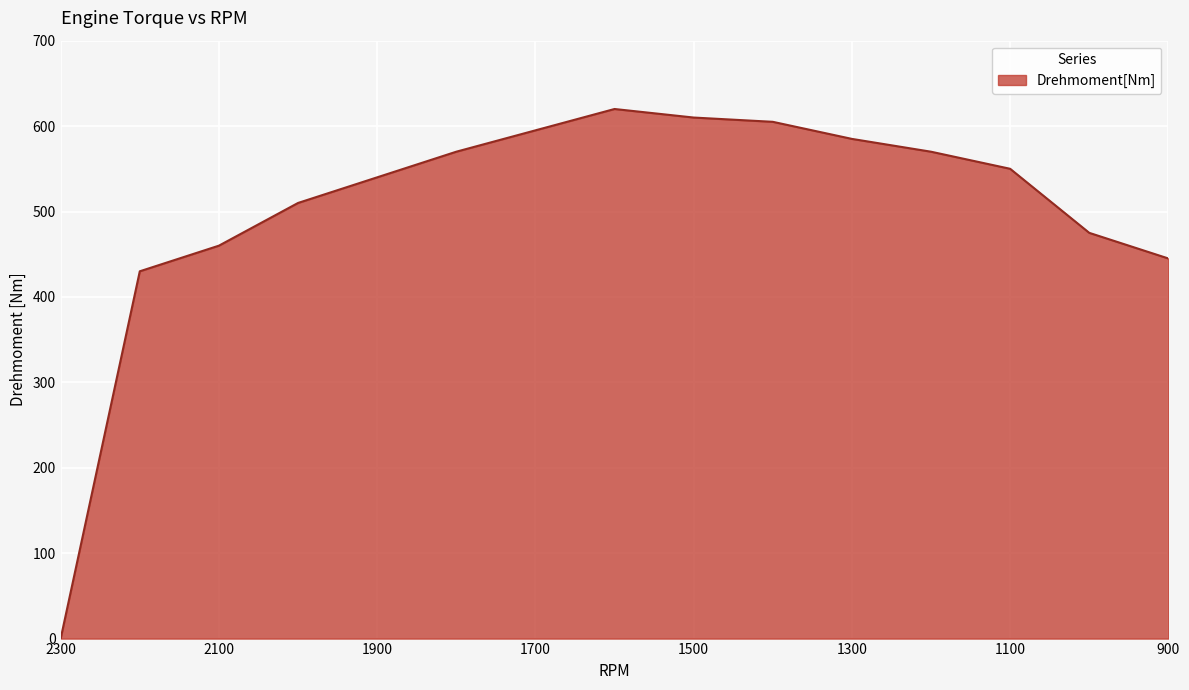

What is the approximate value at 1800, to the nearest 10?

570